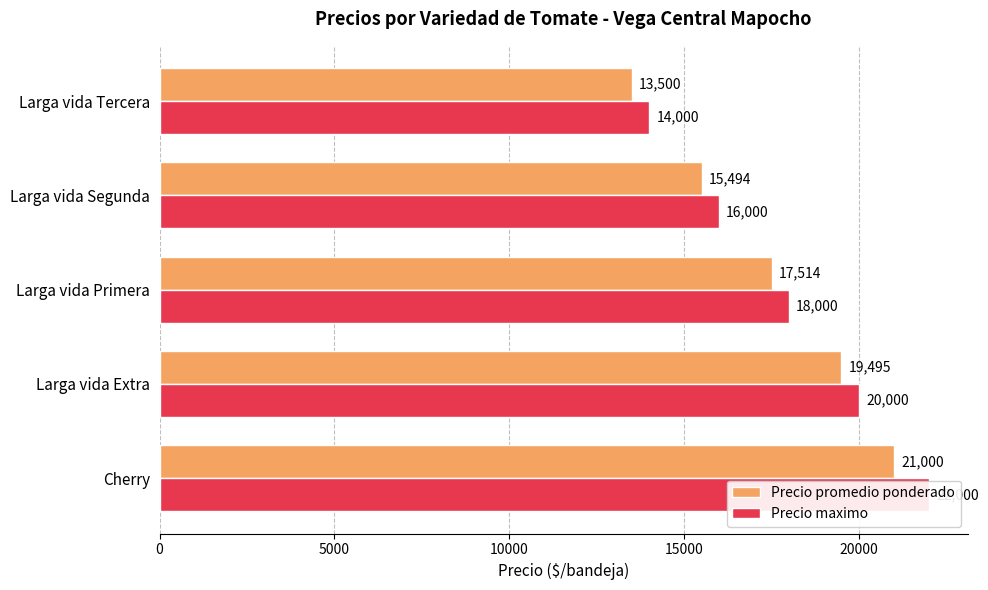

What is the difference between the highest and lowest values at Larga vida Tercera?

500